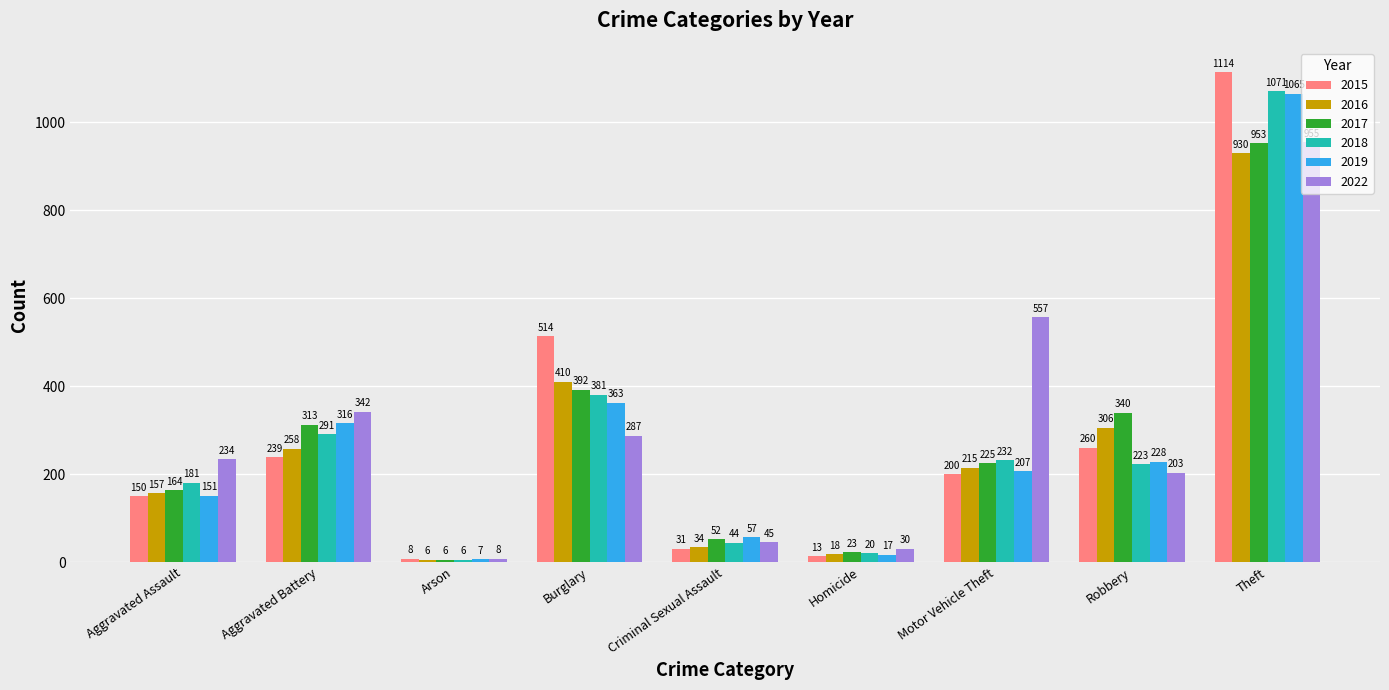

Rank the series at Homicide from lowest to highest value.

2015, 2019, 2016, 2018, 2017, 2022